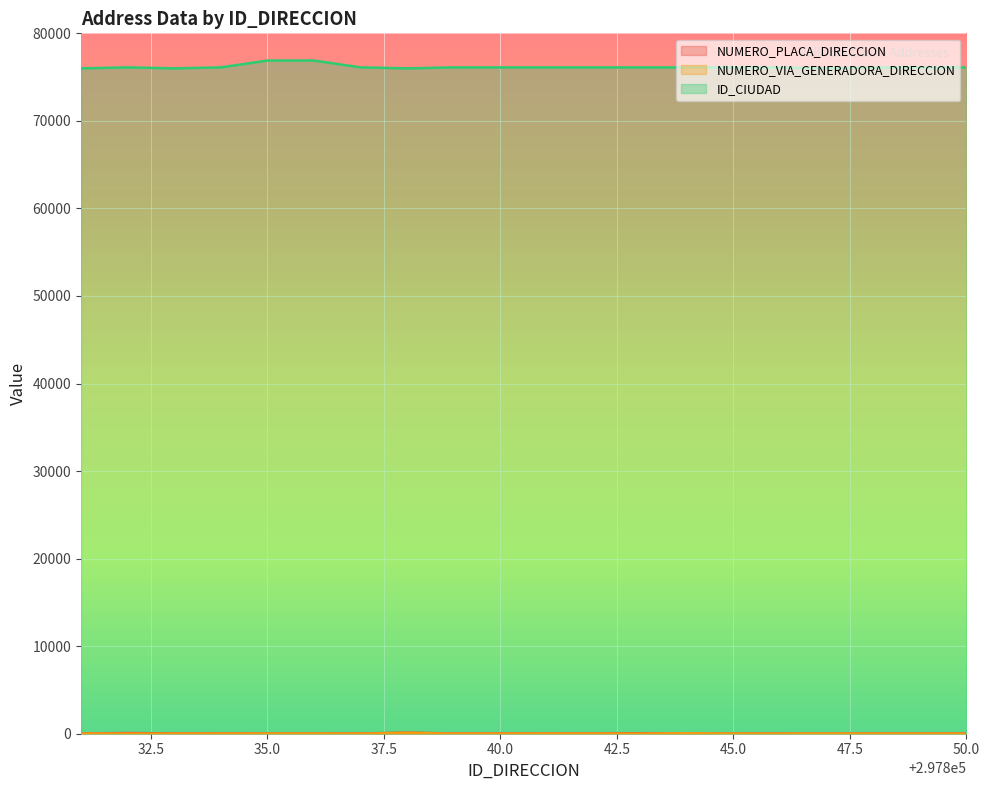

What is the value of the NUMERO_VIA_GENERADORA_DIRECCION point at the 8th from the left?

100